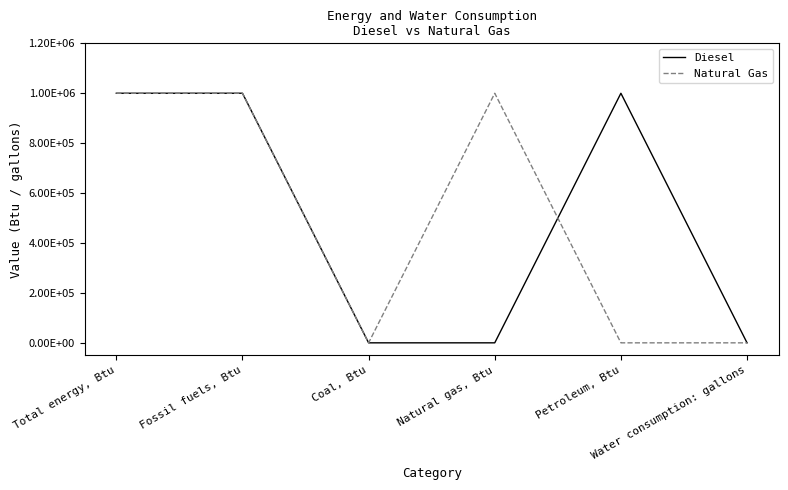

Does the chart have visible grid lines?

No